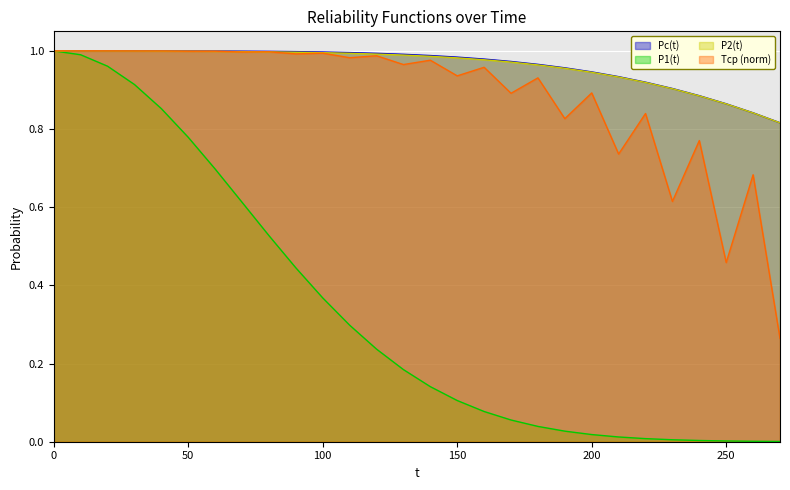

What value does the Tср (norm) series have at 20?

1.0